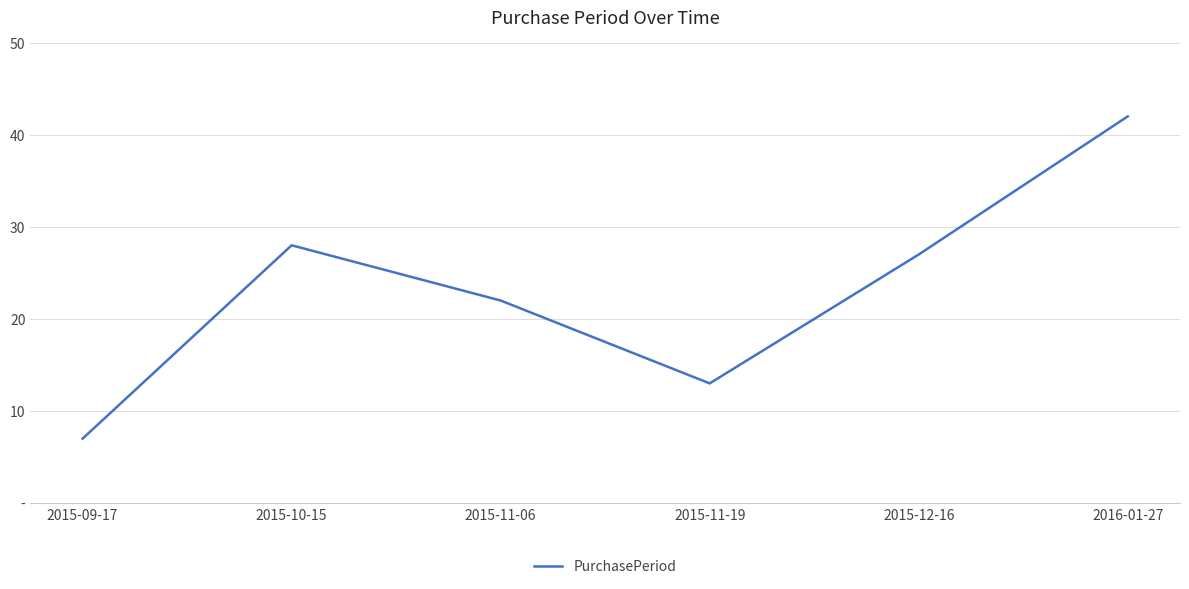

Is this an area chart (filled region under the line)?

No